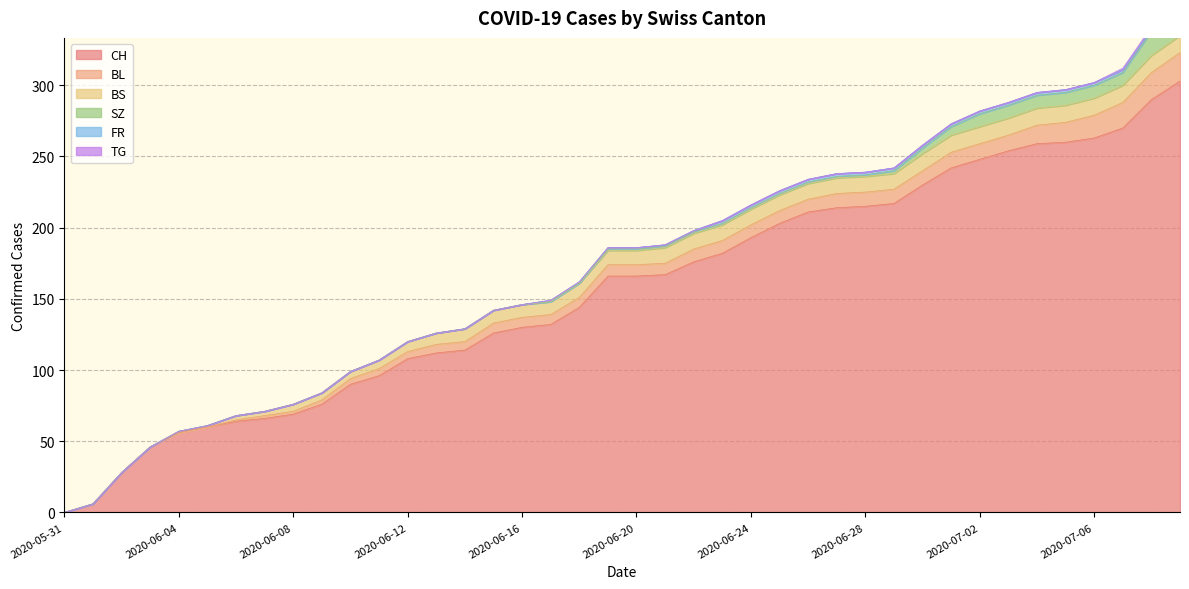

Rank the categories by FR value from lowest to highest.

2020-05-31, 2020-06-01, 2020-06-02, 2020-06-03, 2020-06-04, 2020-06-05, 2020-06-06, 2020-06-07, 2020-06-08, 2020-06-09, 2020-06-10, 2020-06-11, 2020-06-12, 2020-06-13, 2020-06-14, 2020-06-15, 2020-06-16, 2020-06-17, 2020-06-18, 2020-06-19, 2020-06-20, 2020-06-21, 2020-06-22, 2020-06-23, 2020-06-24, 2020-06-25, 2020-06-26, 2020-06-27, 2020-06-28, 2020-06-29, 2020-06-30, 2020-07-01, 2020-07-02, 2020-07-03, 2020-07-04, 2020-07-05, 2020-07-06, 2020-07-07, 2020-07-08, 2020-07-09